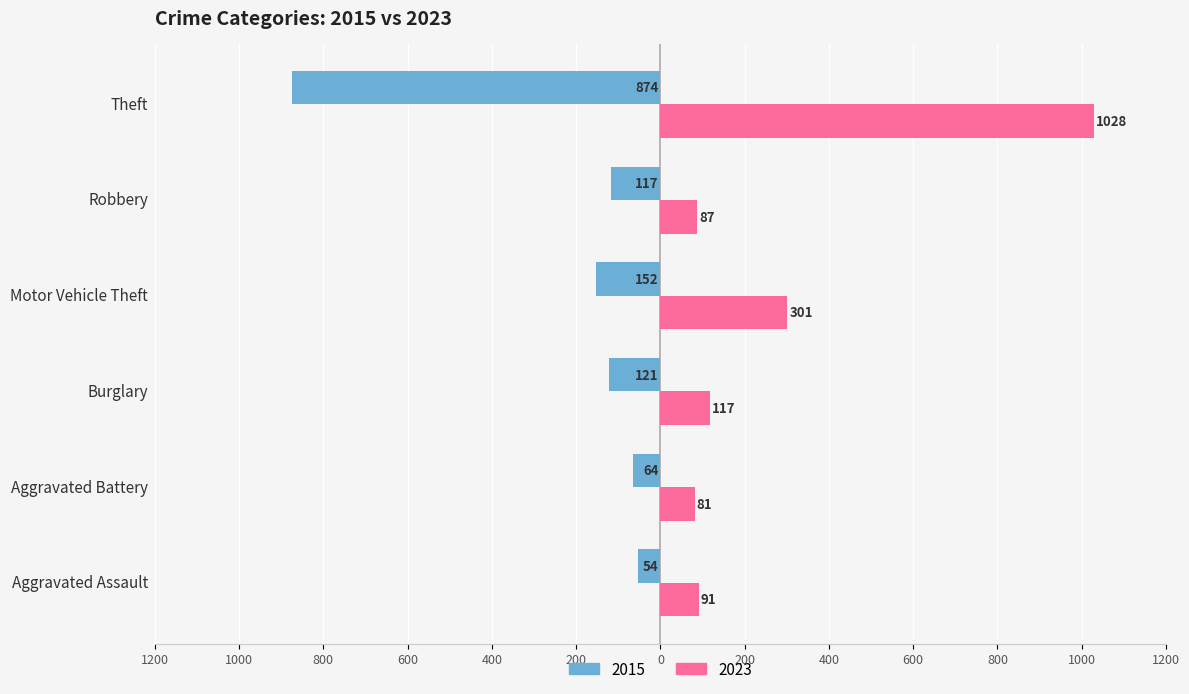

At which label does 2023 reach its peak?

Theft